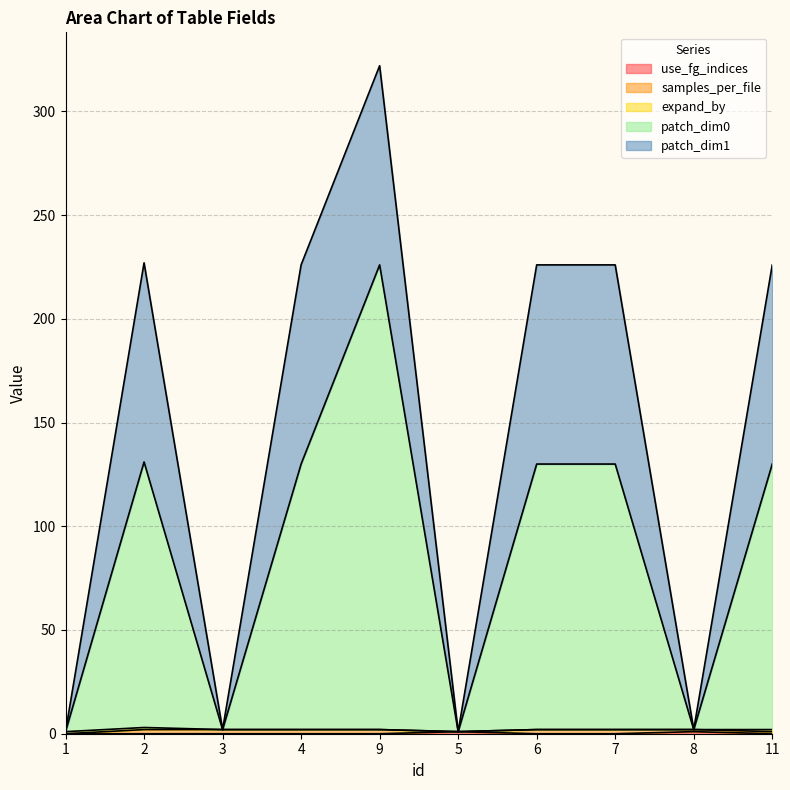

Between 8 and 1, which is larger?

8